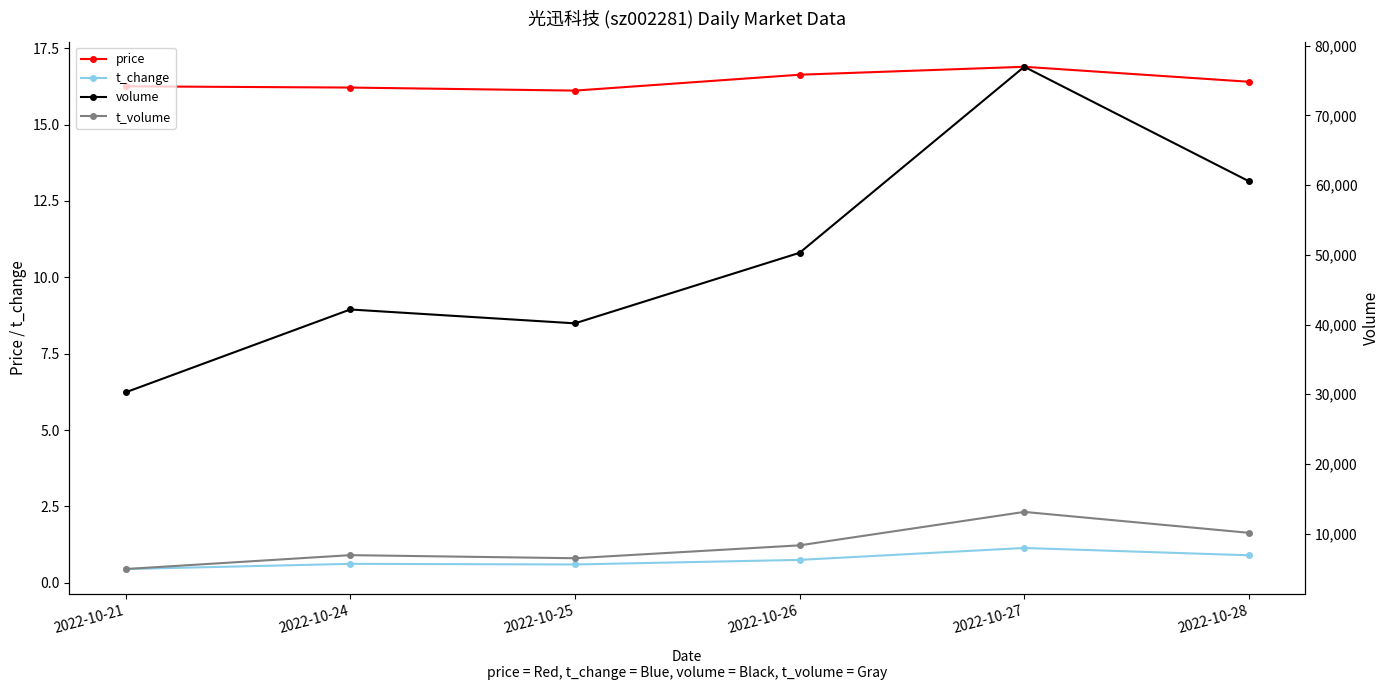

Reading left to right, transcribe all the data shown in this chart.

price: 16.2	16.2	16.1	16.6	16.9	16.4
t_change: 0.5	0.6	0.6	0.8	1.1	0.9
volume: 30267.0	42160.0	40171.0	50294.0	76987.0	60558.0
t_volume: 4912.0	6906.0	6464.0	8313.0	13111.0	10111.0